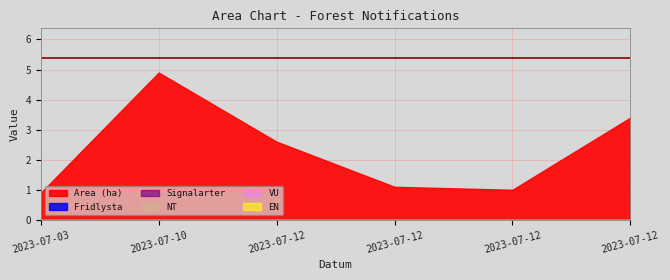

Is it true that VU equals 0.0 at 2023-07-12?

True